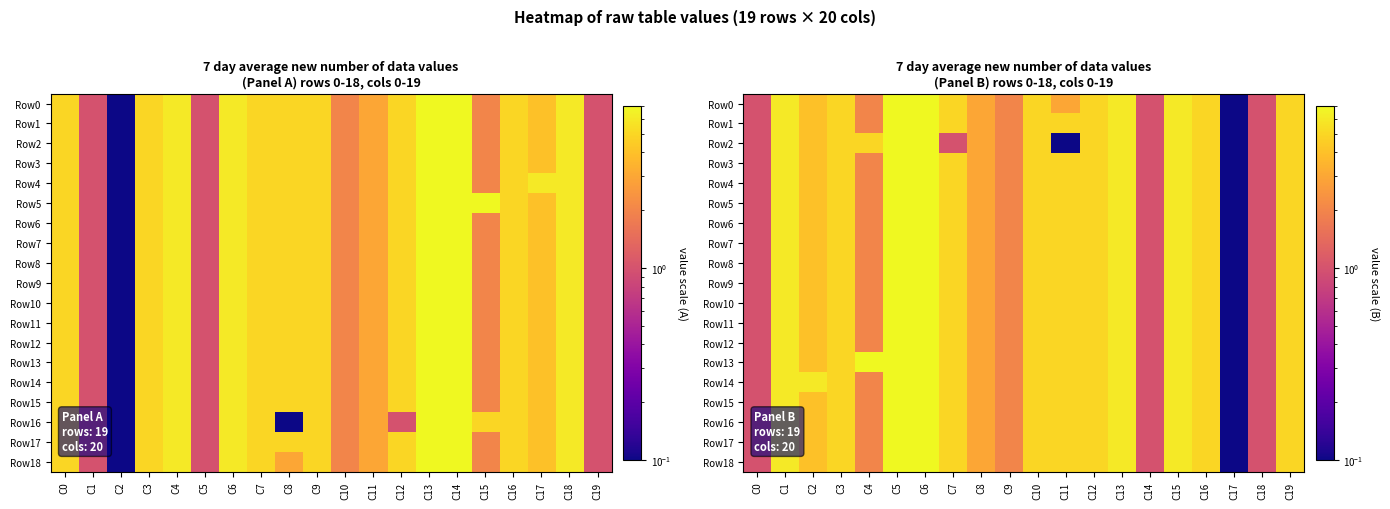

Is it true that Row9 equals 1.0 at C14?

True